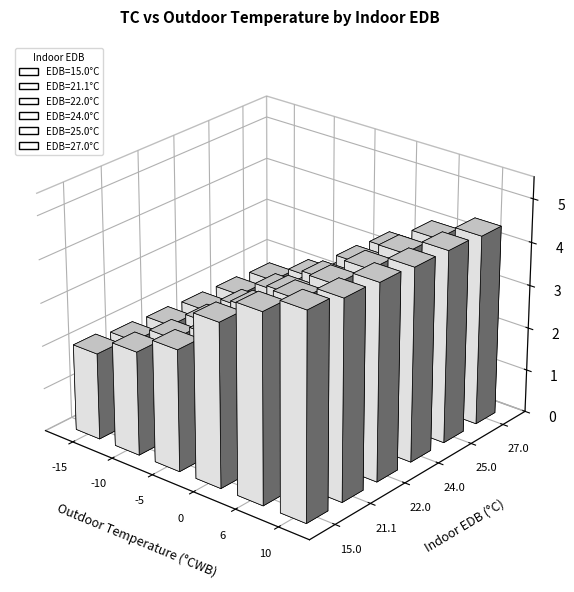

True or false: 27.0 has a value of 6.0 at 10.

False